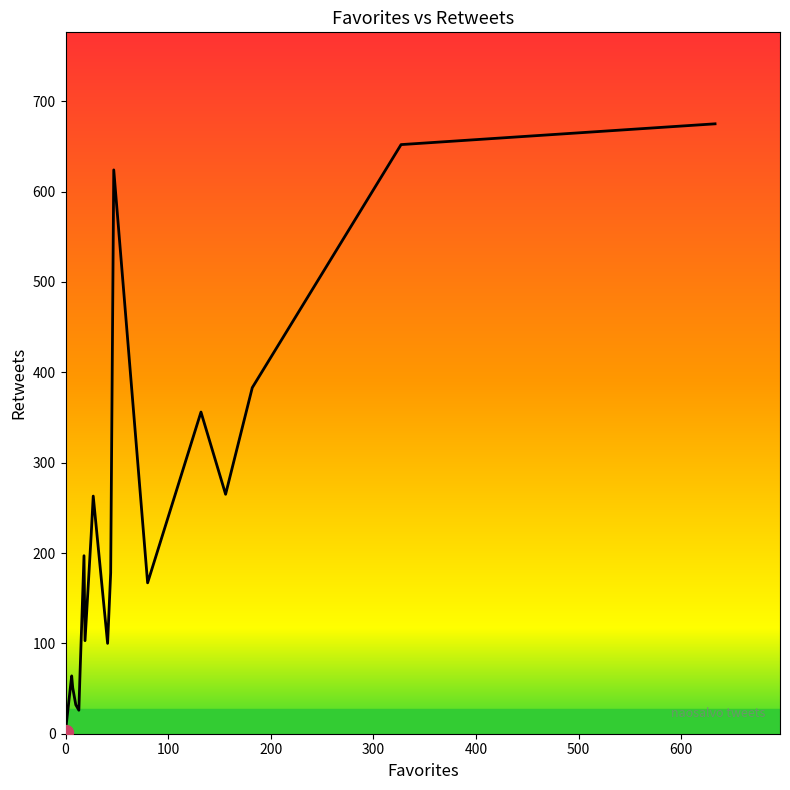

How many categories are shown in the chart?

20